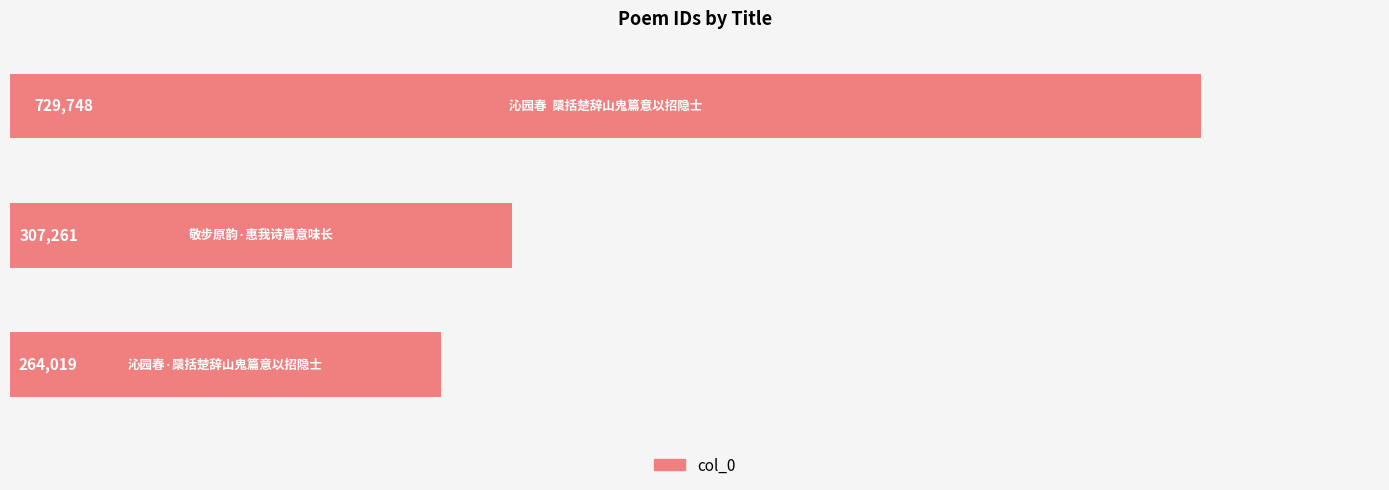

What is the difference between the maximum and second lowest values?

422487